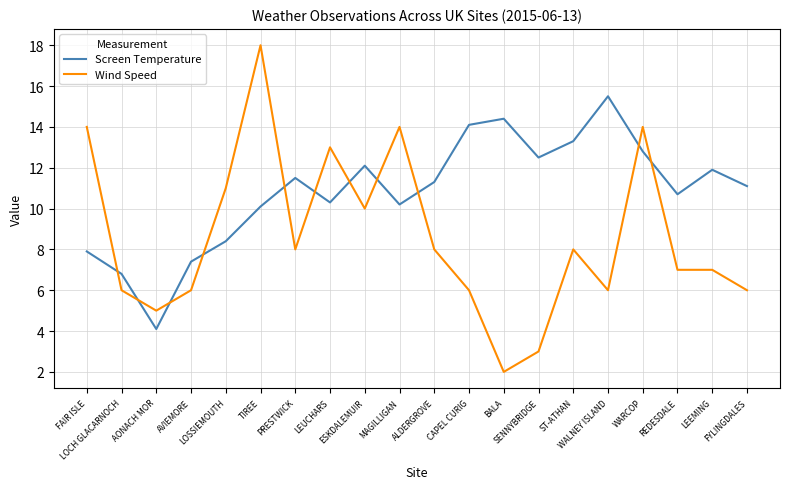

What is the difference between the second highest and minimum values in the Screen Temperature series?

10.3